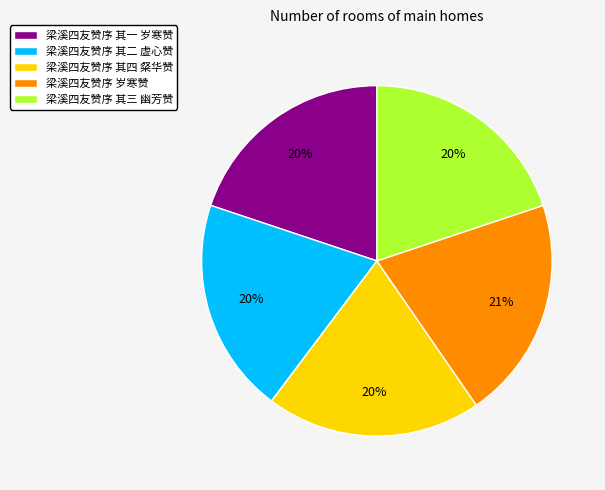

Is 梁溪四友赞序 其三 幽芳赞 the majority of the pie?

No